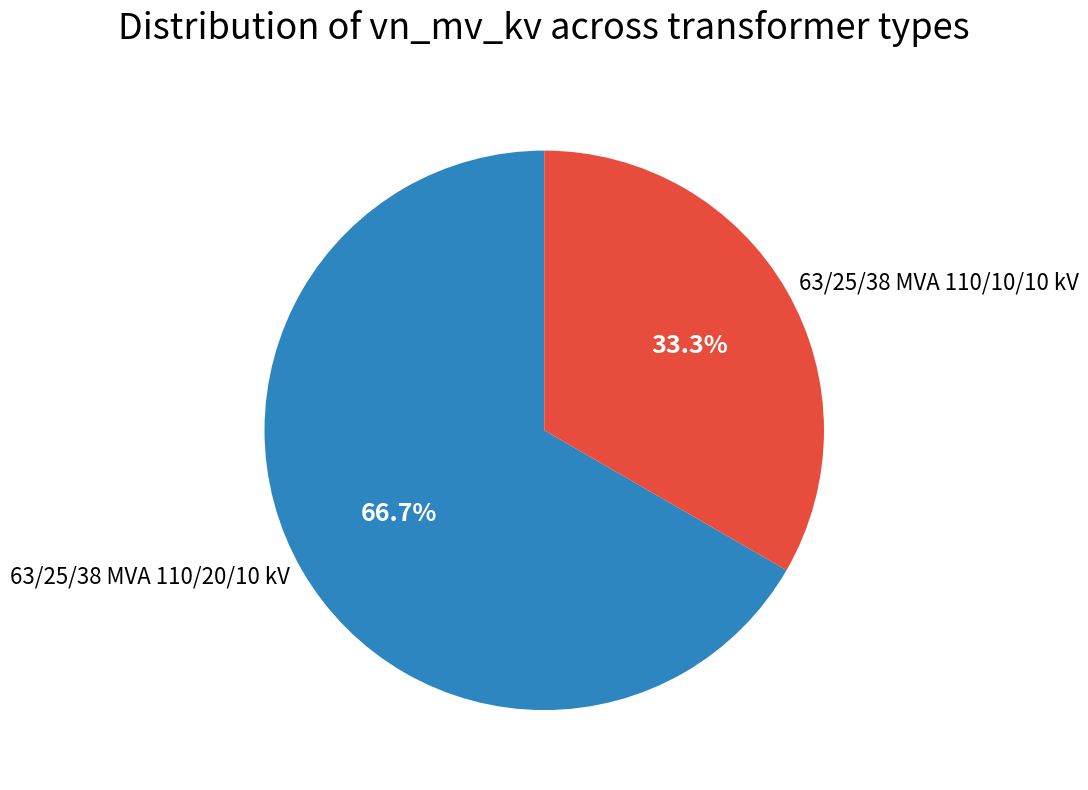

True or false: 63/25/38 MVA 110/10/10 kV accounts for 33% of the total.

True